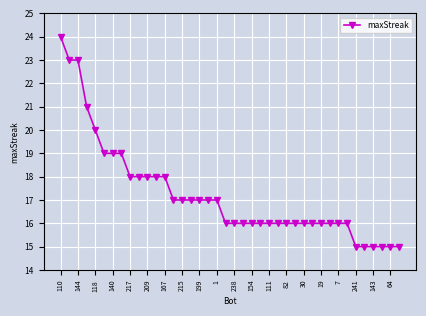

What is the average value?

17